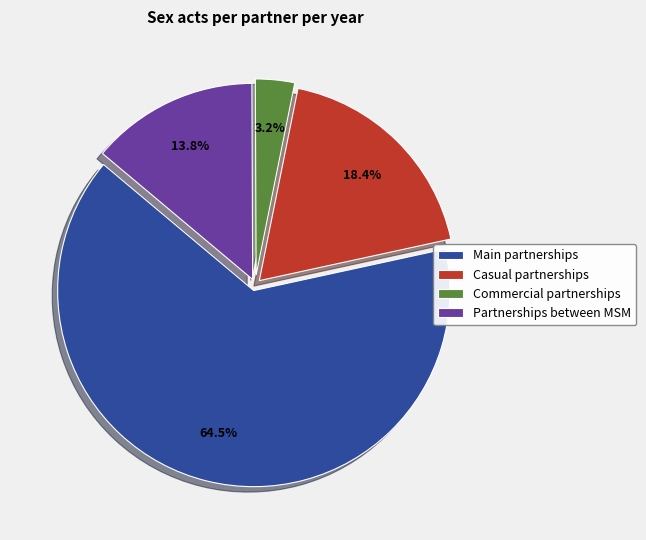

Rank the categories by value from highest to lowest.

Main partnerships, Casual partnerships, Partnerships between MSM, Commercial partnerships